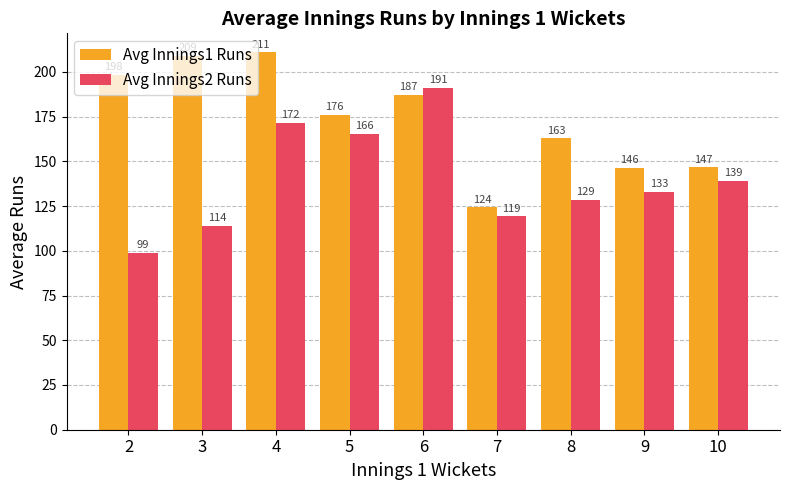

Rank the series by their maximum value, from highest to lowest.

Avg Innings1 Runs, Avg Innings2 Runs